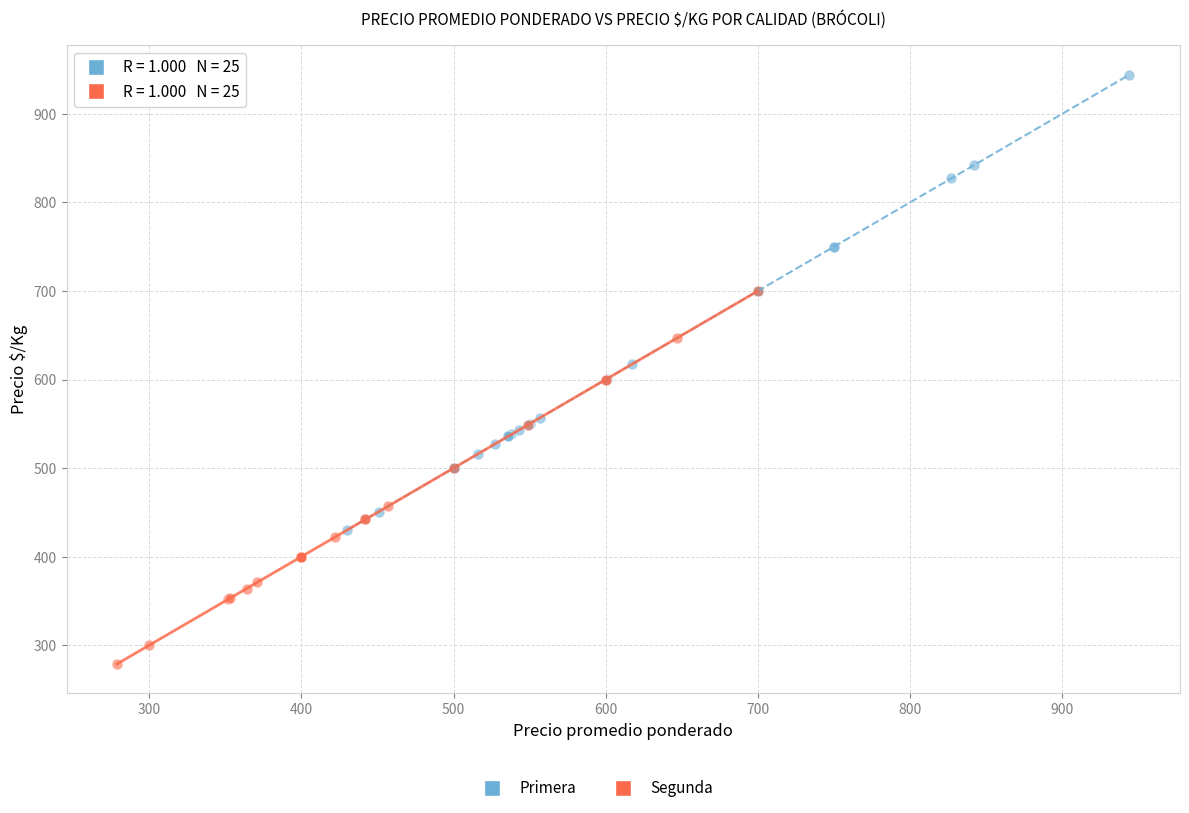

Which series contains the highest Y value?

Primera